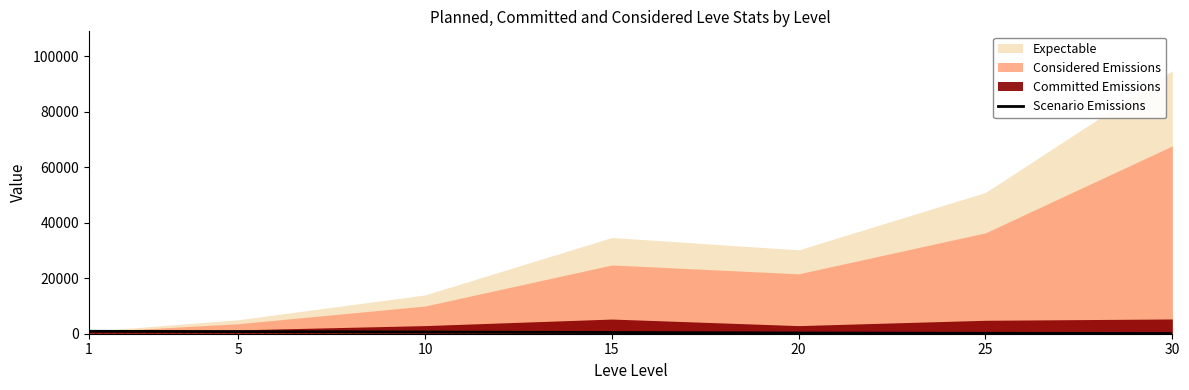

True or false: the data shows 234.5 at 25.

False